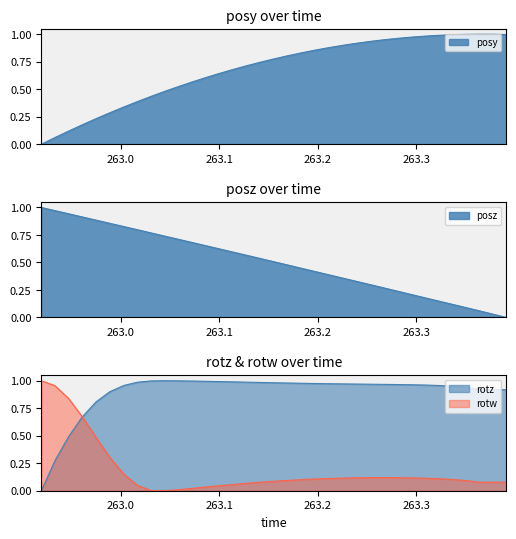

Which has a higher value, 263.0029 or 263.239?

263.239